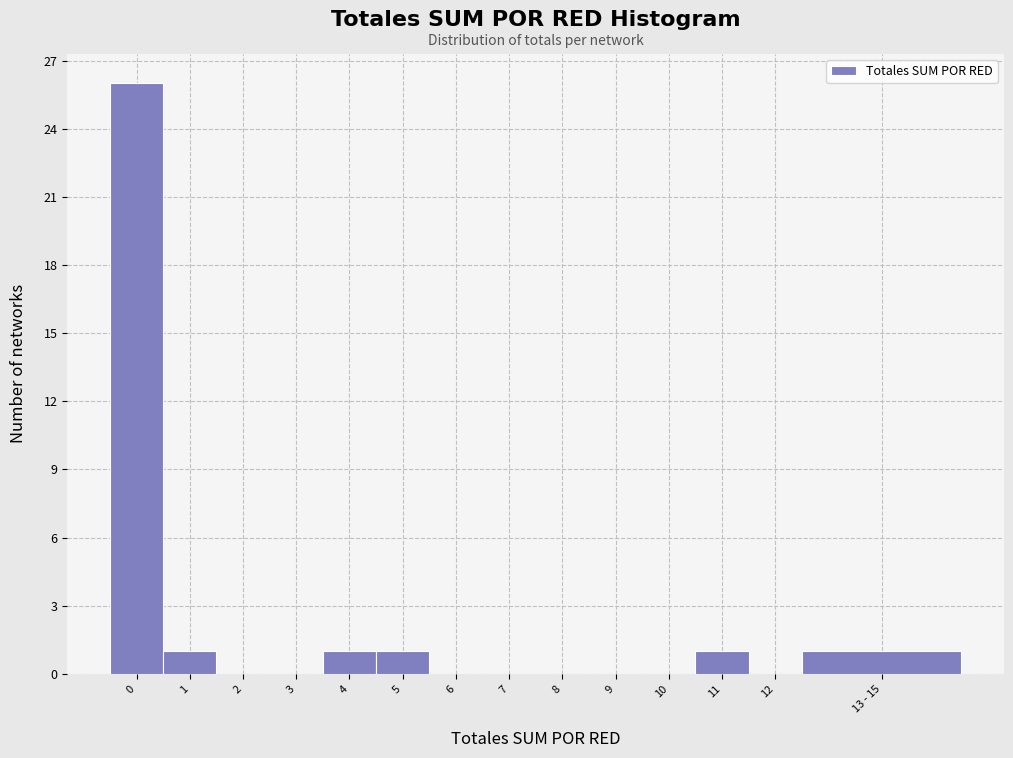

Reading left to right, list all the values displayed in this chart.

0=26	1=1	2=0	3=0	4=1	5=1	6=0	7=0	8=0	9=0	10=0	11=1	12=0	13 - 15=1